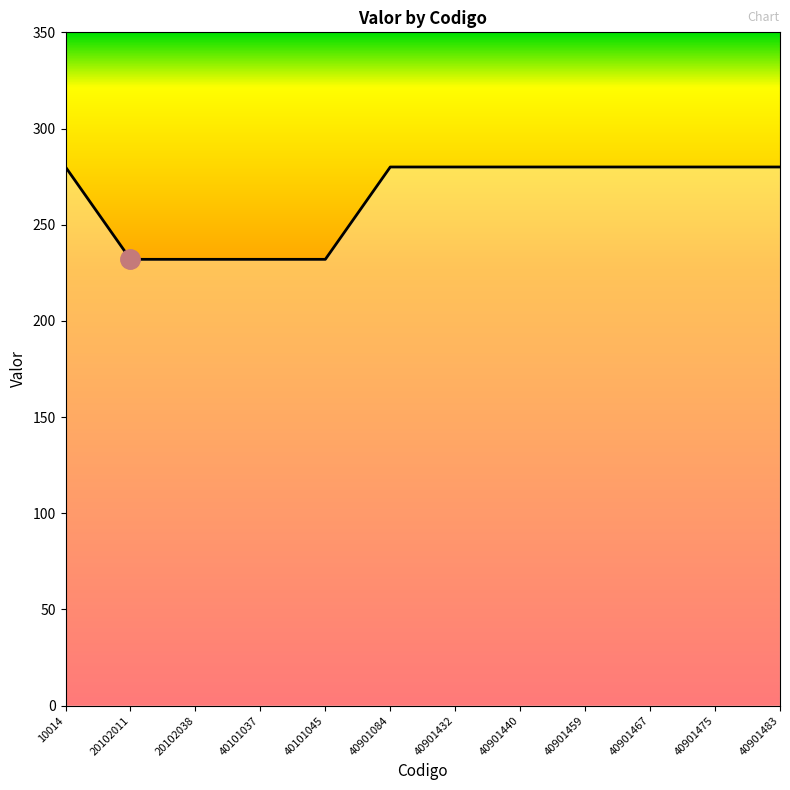

What is the ratio of the value at 40901432 to the value at 40101037?

1.2